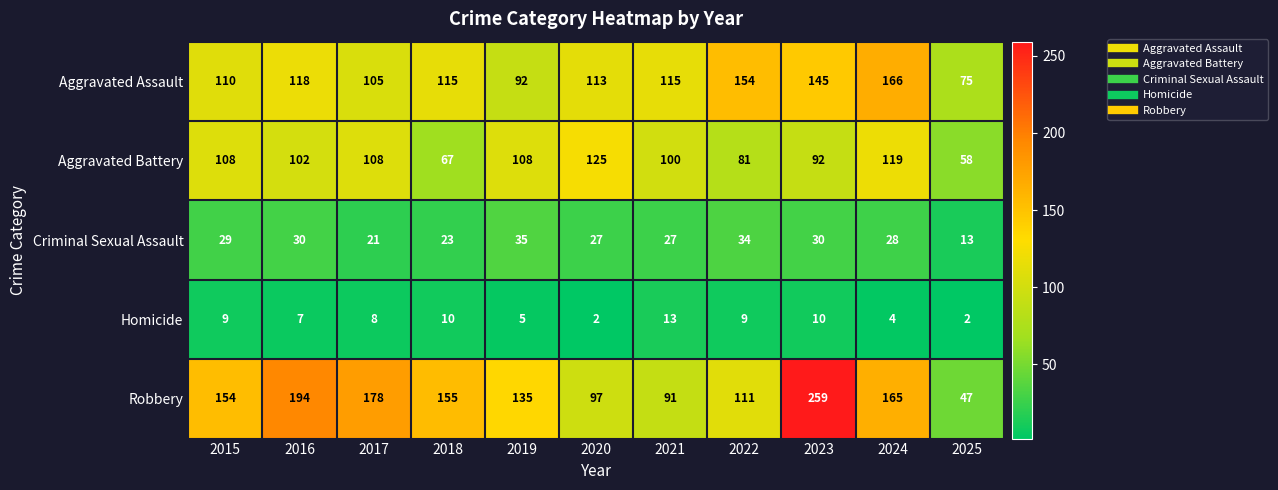

How many categories are shown in the chart?

11